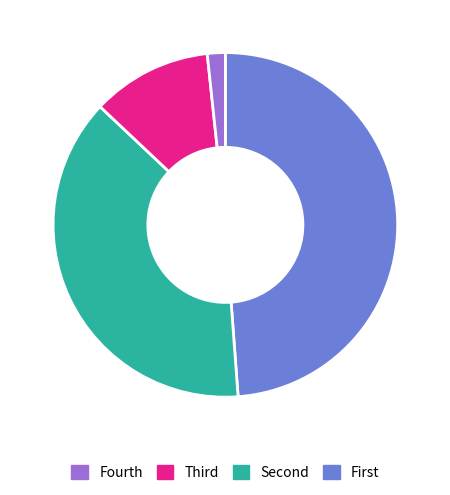

Is there a majority slice in this chart?

No